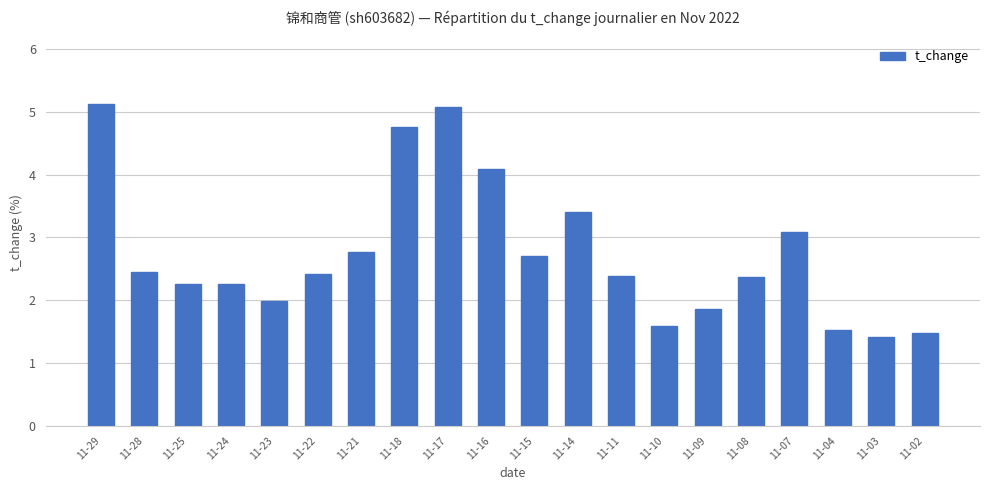

Which category has the highest value across all series?

11-29